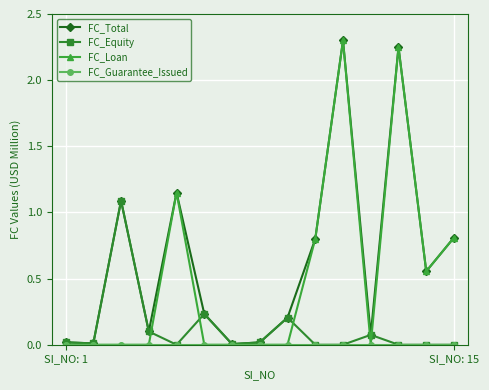

Which series has the largest total across all categories?

FC_Total